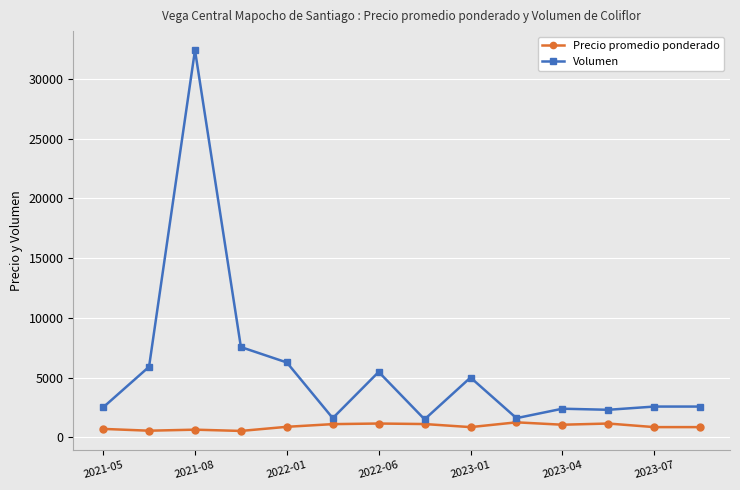

What is the sum of all Volumen values?

79610